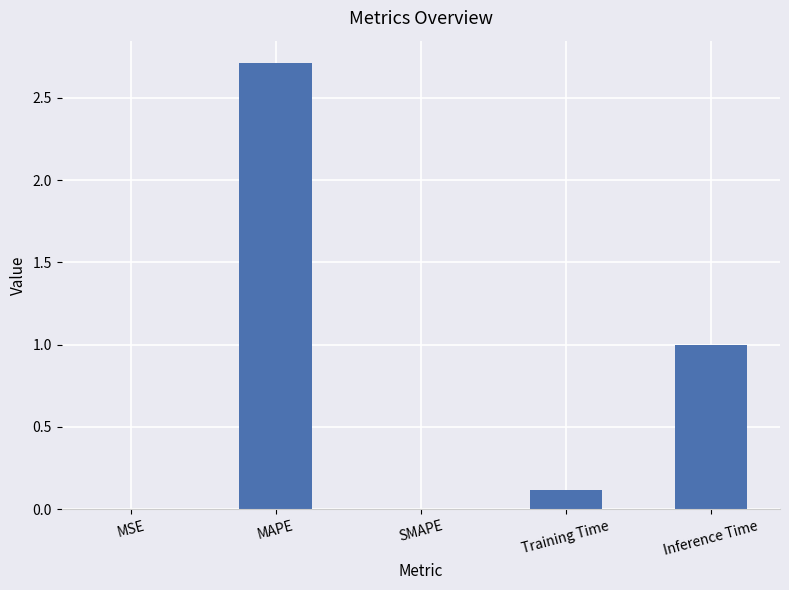

At which category does the chart reach its peak across all series?

MAPE